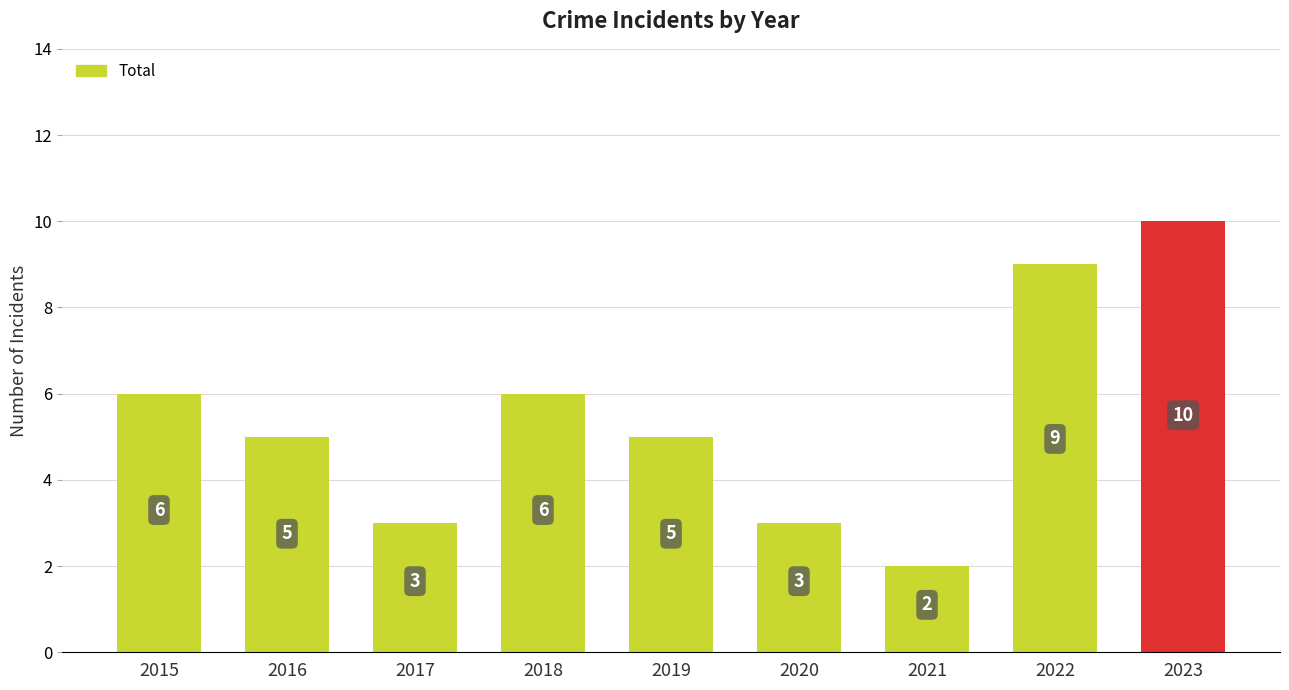

Which category has the highest value across all series?

2023